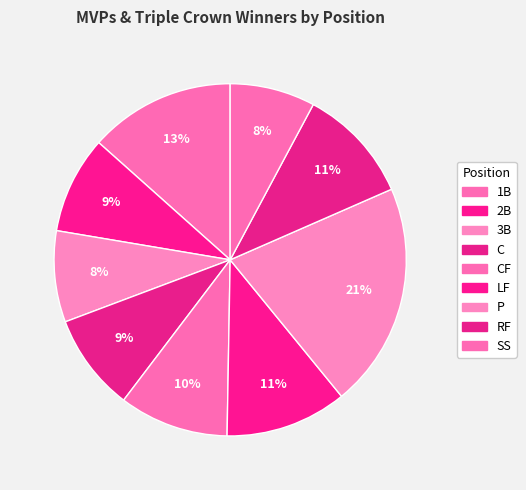

How many segments does this pie chart have?

9